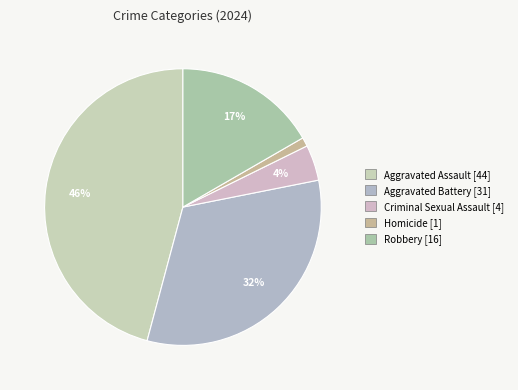

What is the largest slice in the pie chart?

Aggravated Assault